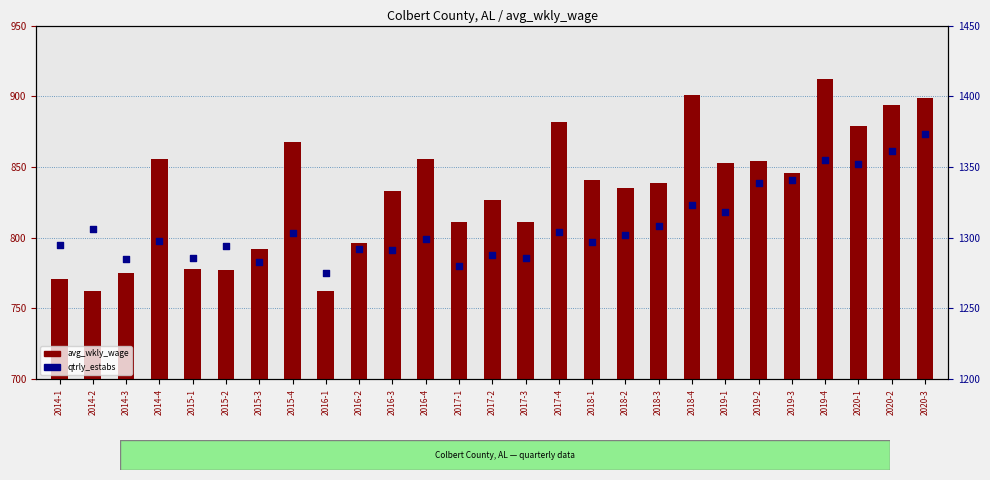

At how many categories does at least one series exceed 986?

27